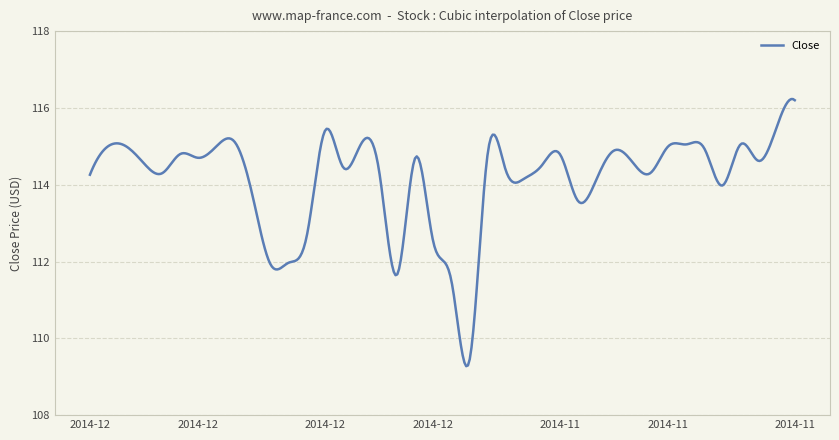

What is the maximum value shown in the chart?

116.2